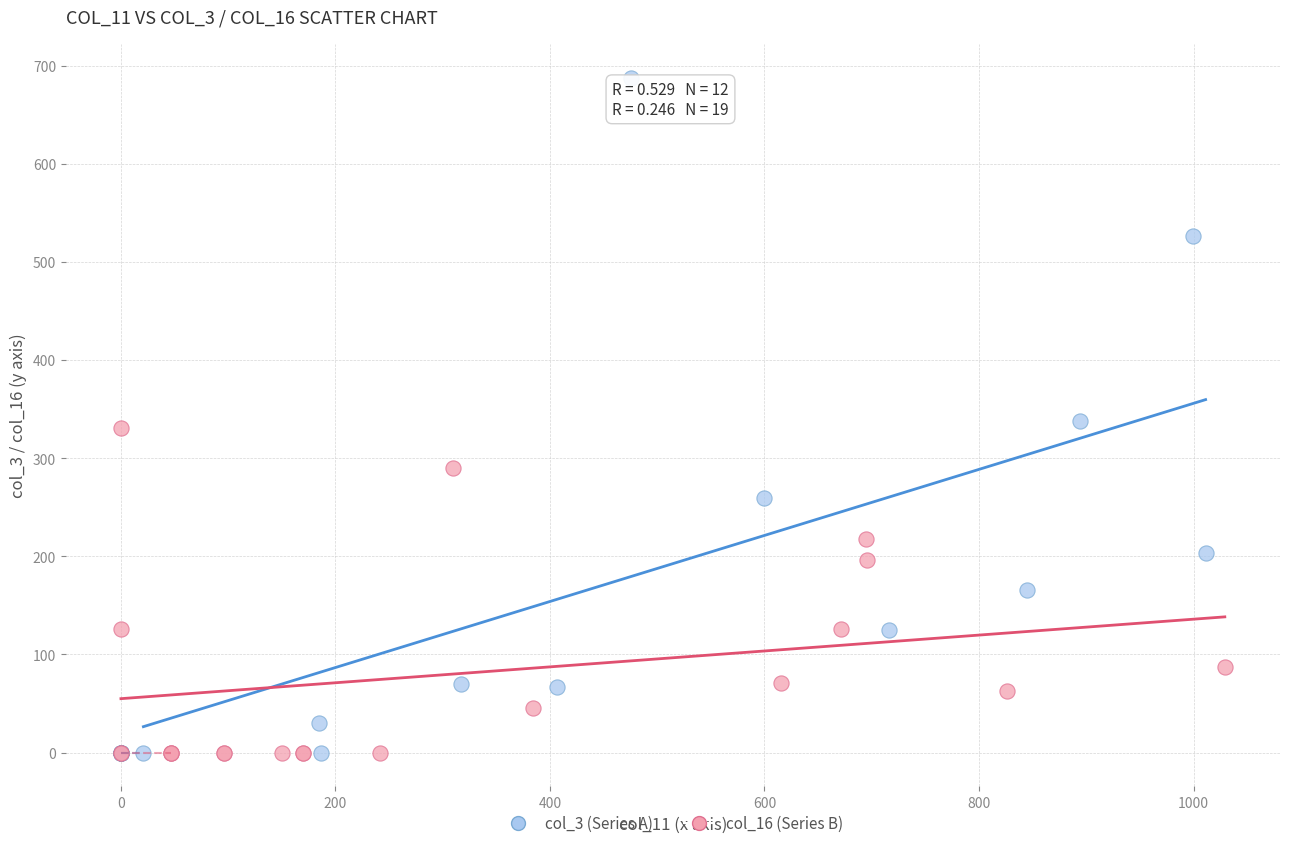

Which series has the widest spread of Y values?

col_3 (Series A)